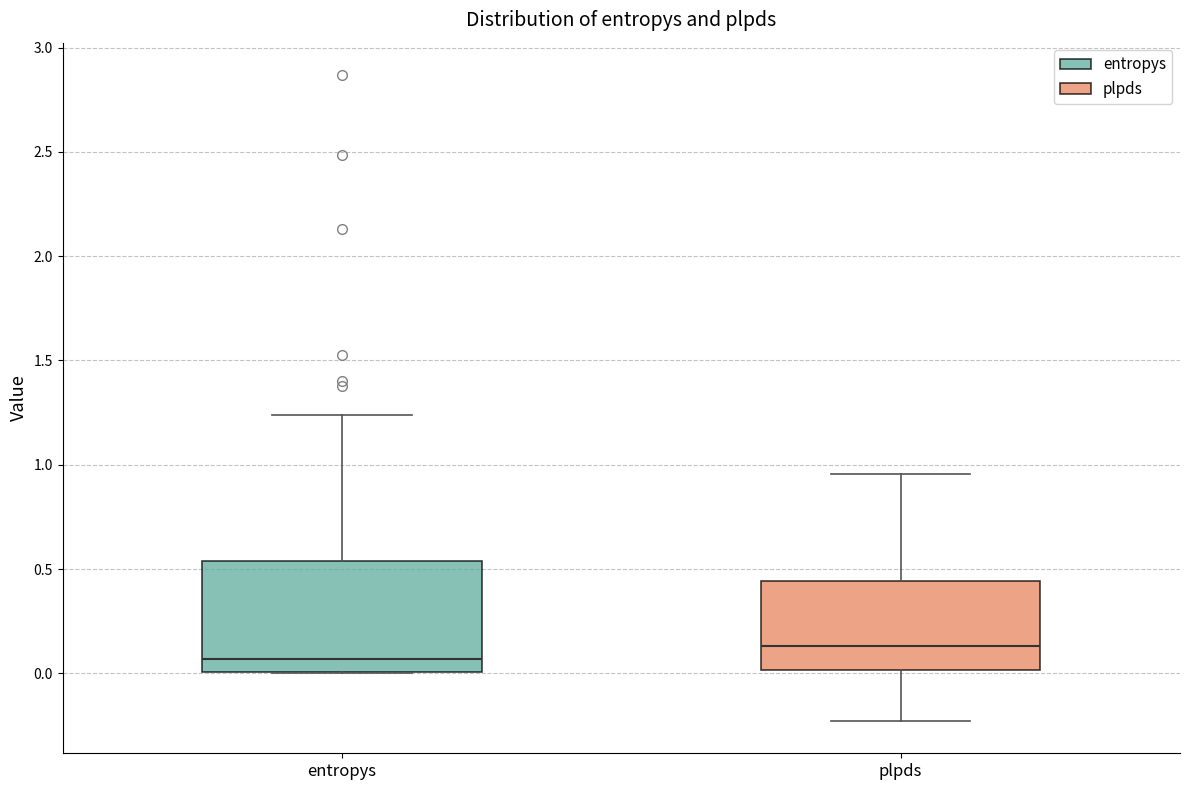

Reading left to right, read every box against the y-axis: the position of its median line, the range the box covers, and the ends of its whiskers. The values are not printed on the chart, so give them approximately, as read against the axis.

entropys: median 0.05, box 0.00 to 0.55, whiskers 0.00 to 1.25
plpds: median 0.15, box 0.00 to 0.45, whiskers -0.25 to 0.95